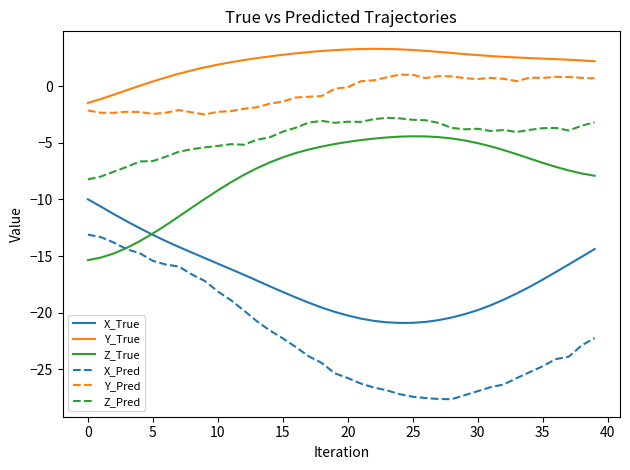

How many categories are shown in the chart?

40